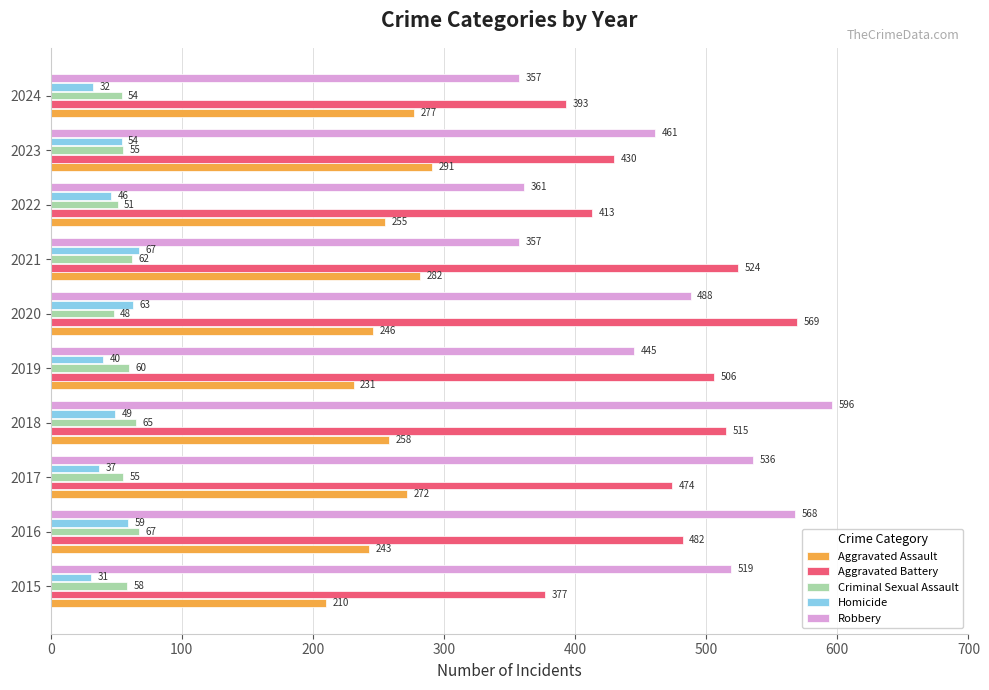

True or false: Aggravated Battery has a value of 377 at 2015.

True